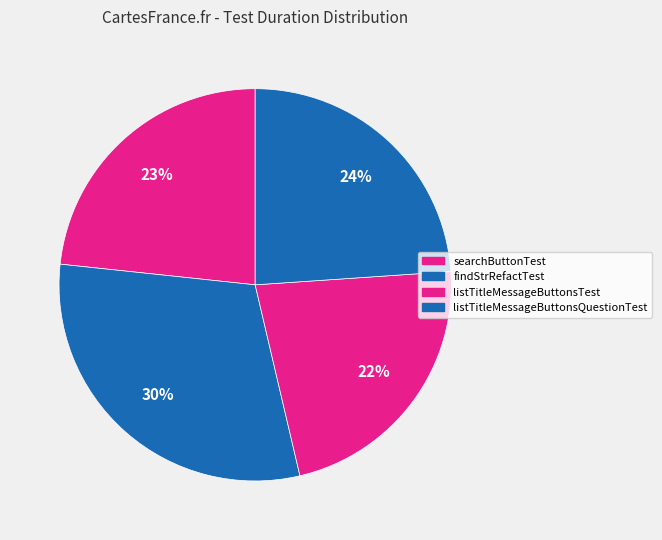

Which slice is the largest?

findStrRefactTest